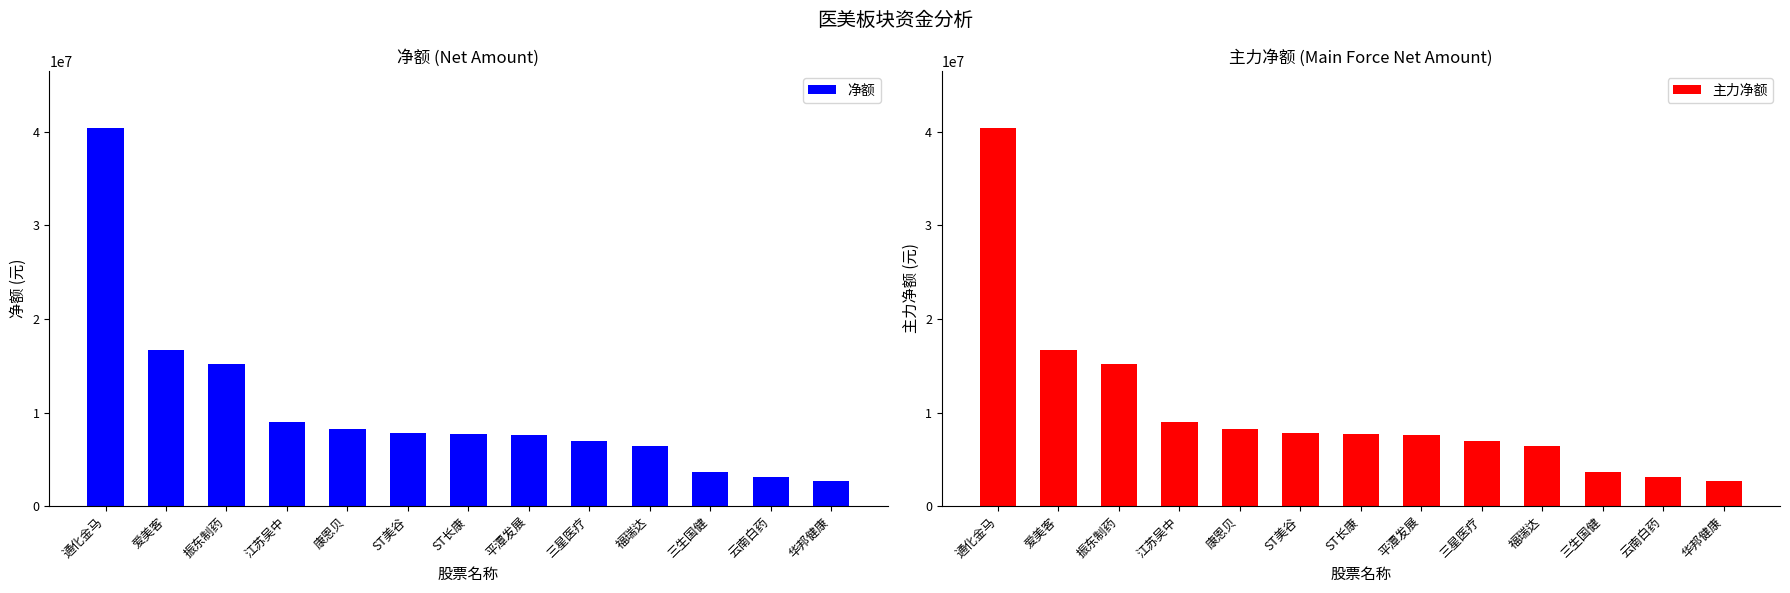

Is it true that 主力净额 equals 3138571 at 云南白药?

True